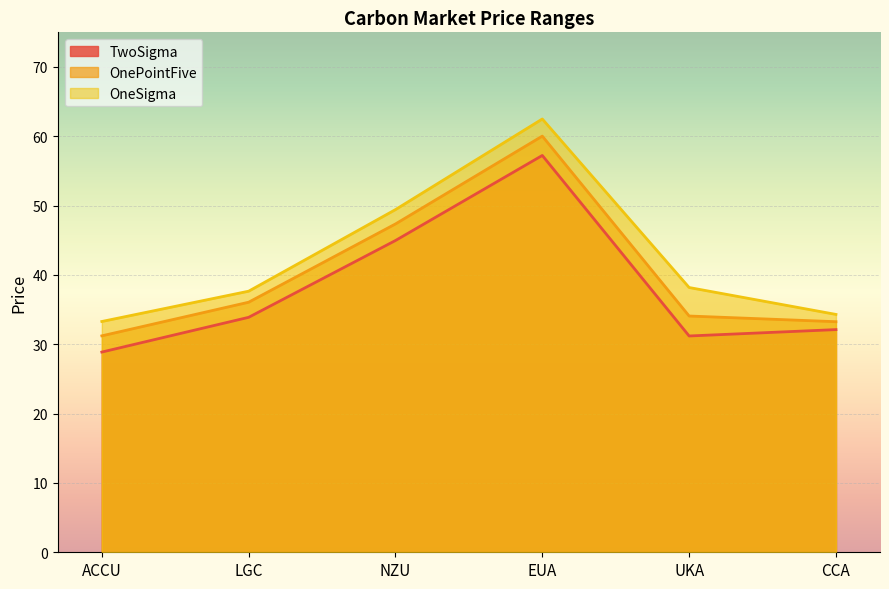

What position from the left is CCA?

6